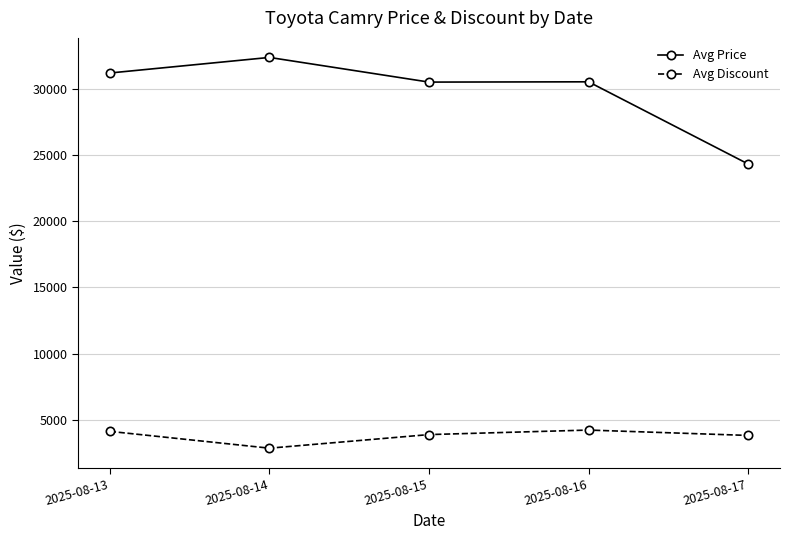

What is the sum of all Avg Discount values?

18854.6